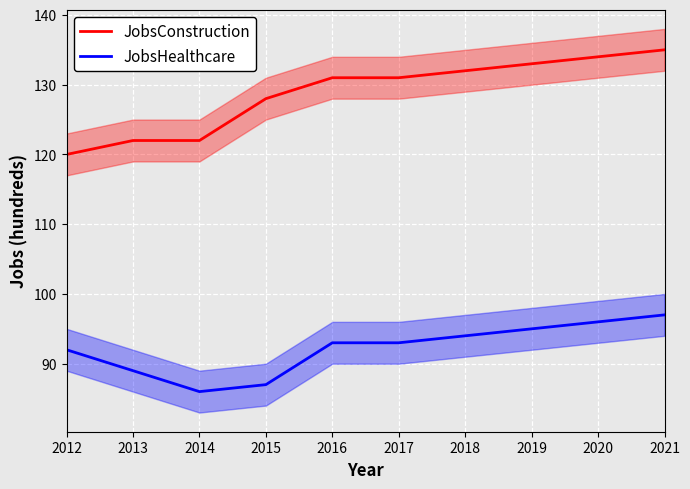

True or false: JobsHealthcare and JobsConstruction cross at least once.

False